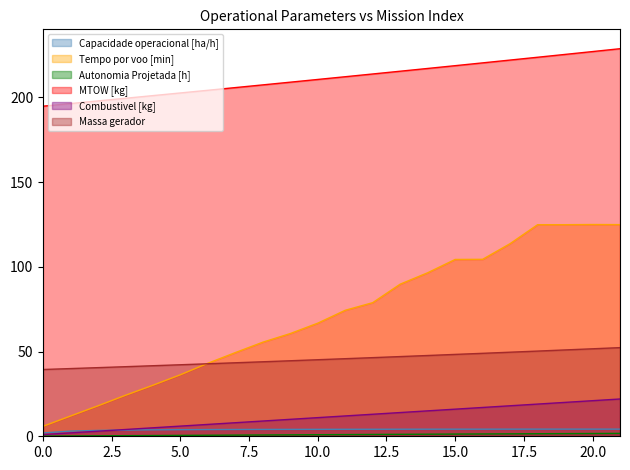

Which label corresponds to the largest value in the chart?

21